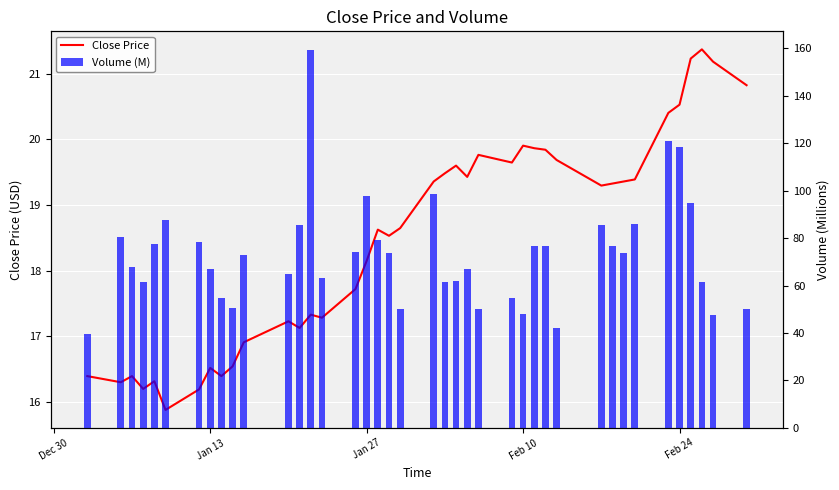

The Close Price series shows 21.0 at 5. True or false?

False